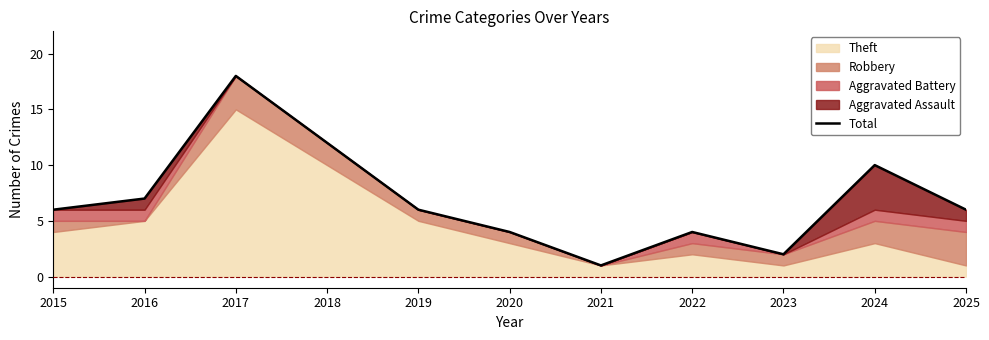

What is the sum of all values?

76